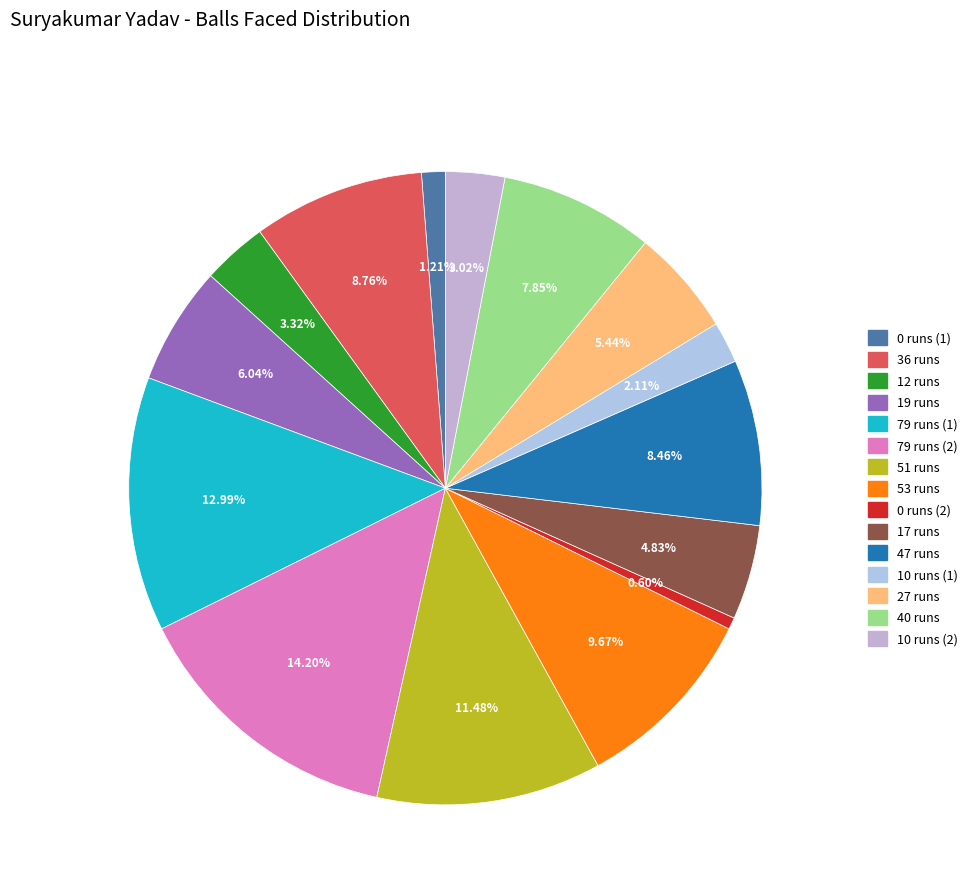

Combined, what portion of the pie is 79 runs (2) and 17 runs?

19.0%